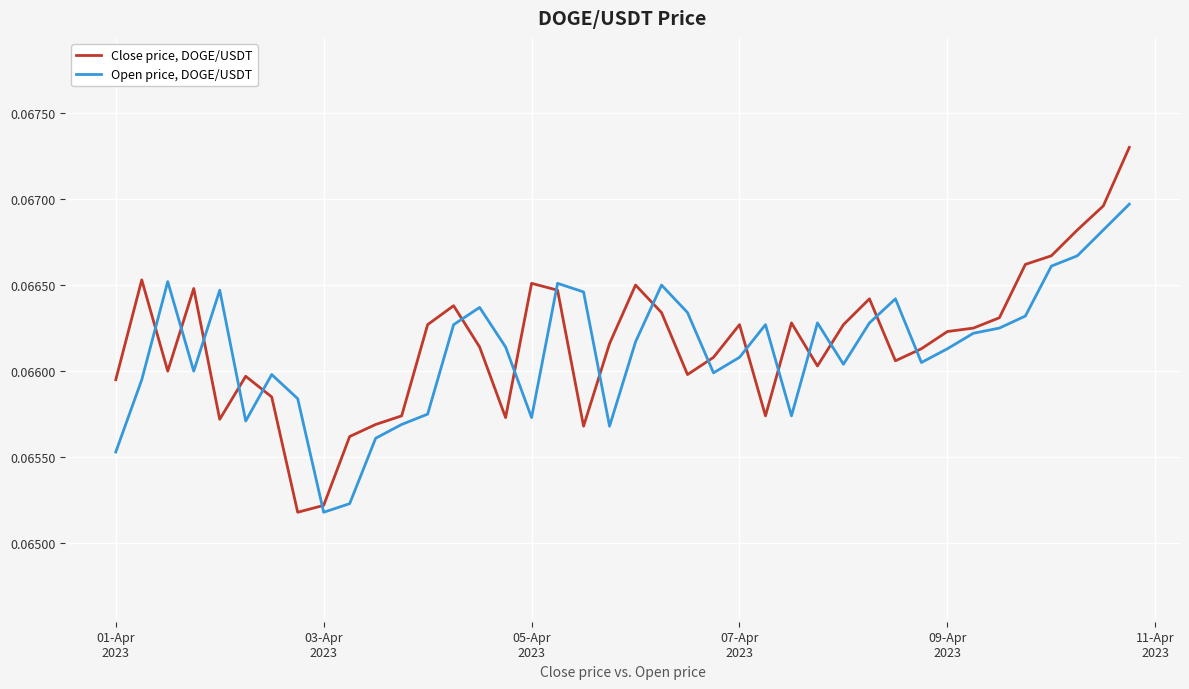

List the series in order of their peak value, highest first.

Close price, DOGE/USDT, Open price, DOGE/USDT